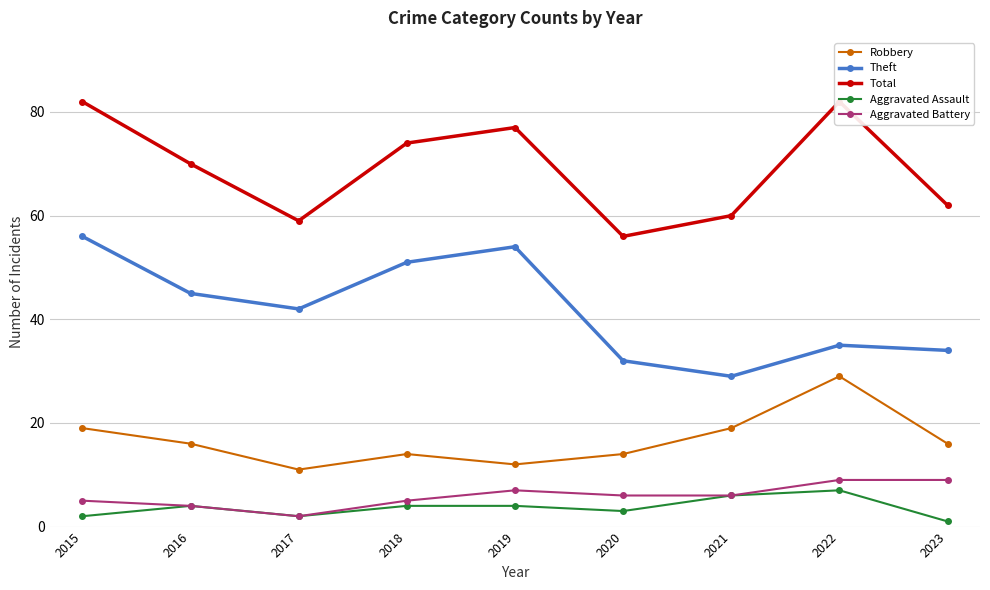

How many Robbery values are between 14 and 19?

6